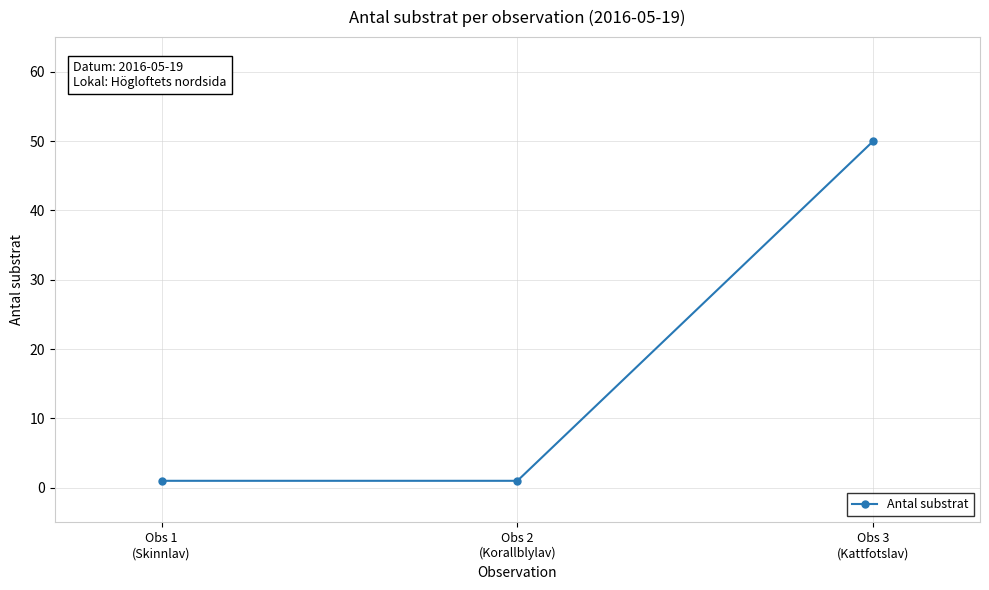

What is the difference between the maximum and second lowest values?

49